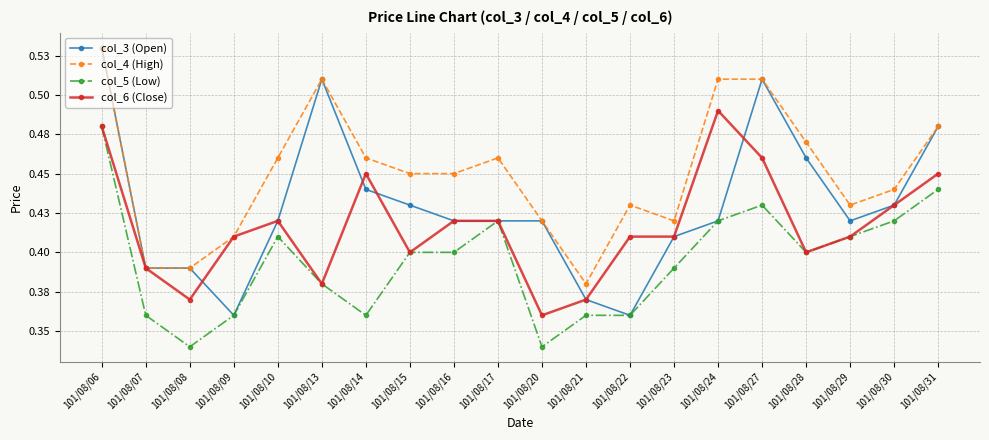

Does the chart have visible grid lines?

Yes